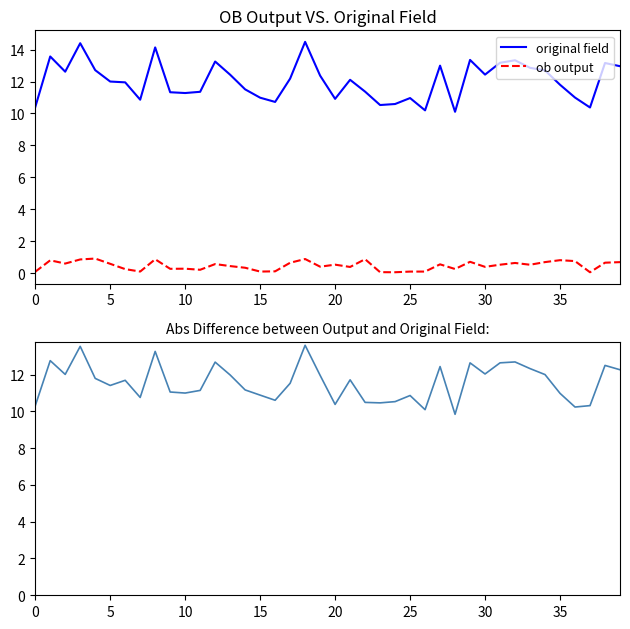

Is this an area chart (filled region under the line)?

No